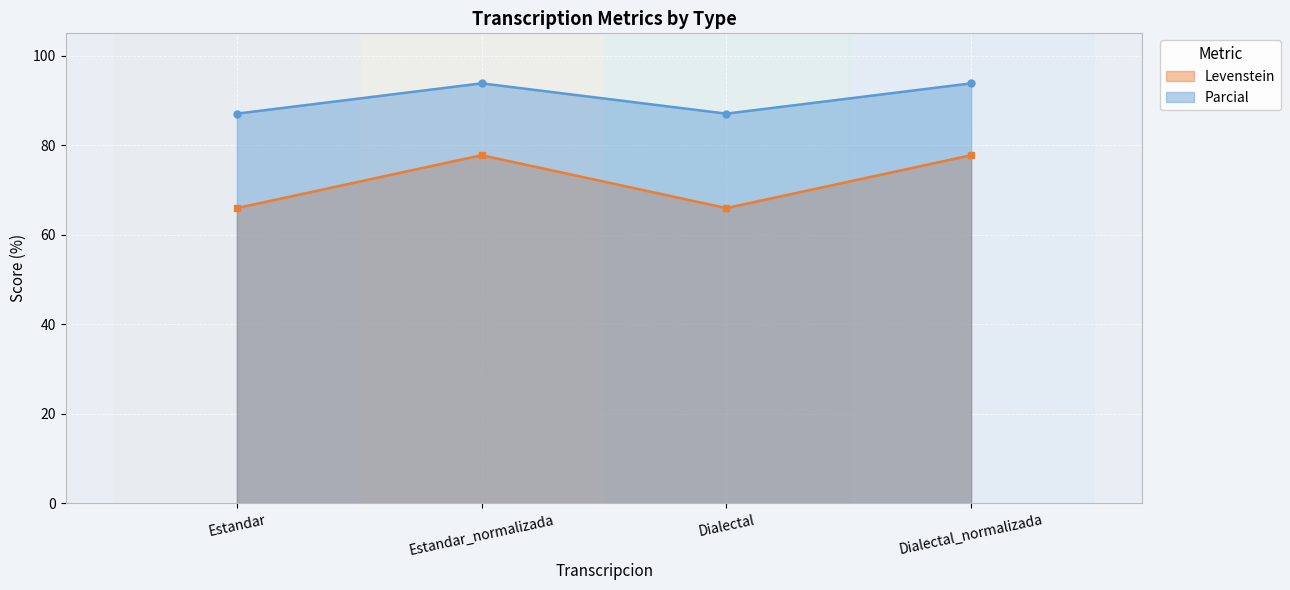

True or false: Parcial and Levenstein cross at least once.

False